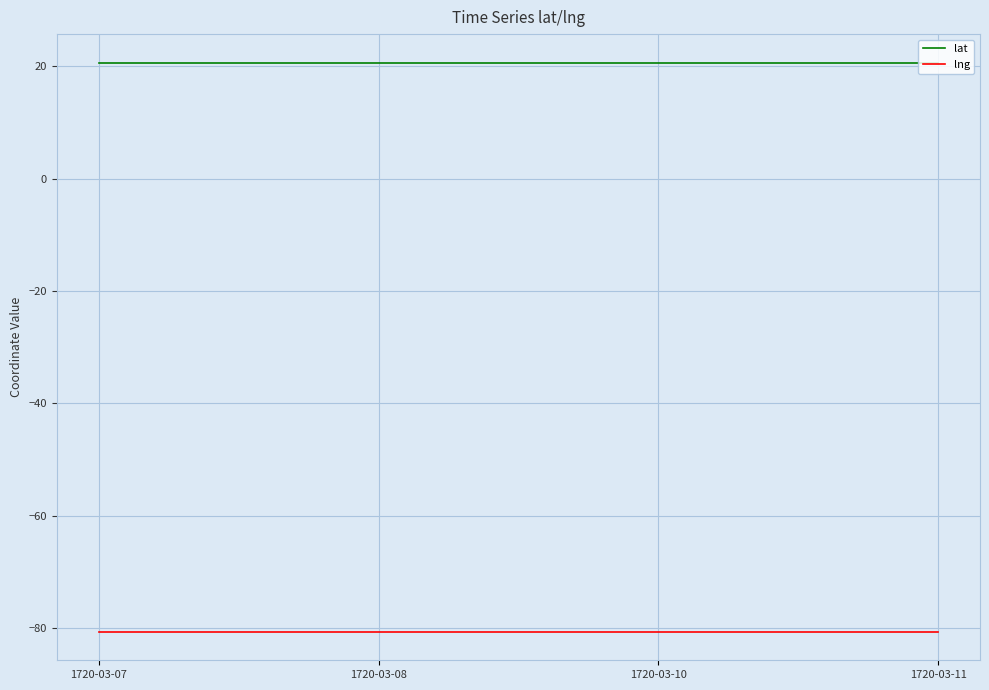

What is the spread (max minus min) of values at 1720-03-08?

101.4